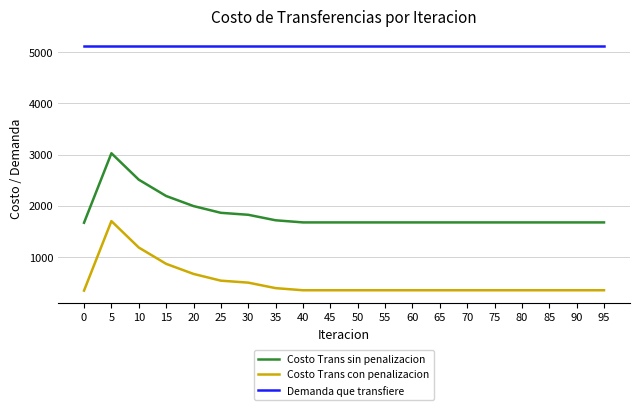

What are all the series names shown in the legend?

Costo Trans sin penalizacion, Costo Trans con penalizacion, Demanda que transfiere